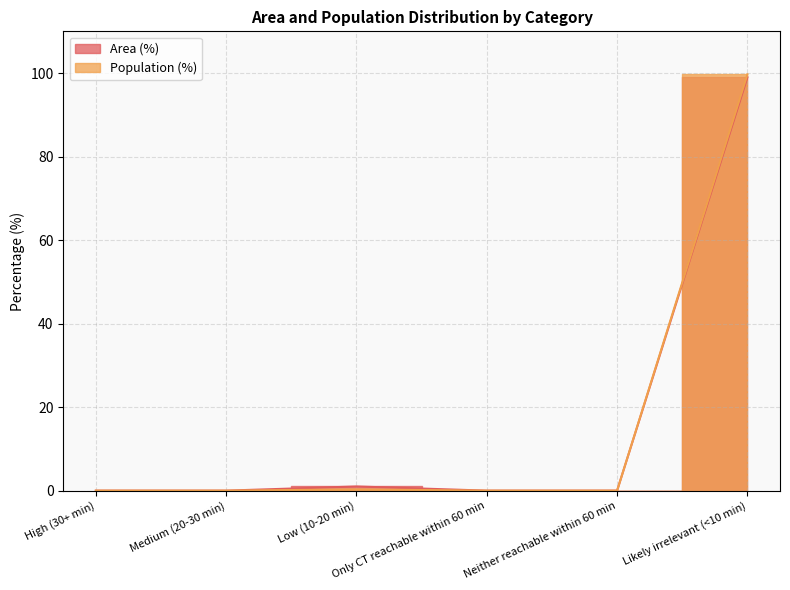

Does the chart display data point markers on the line(s)?

No